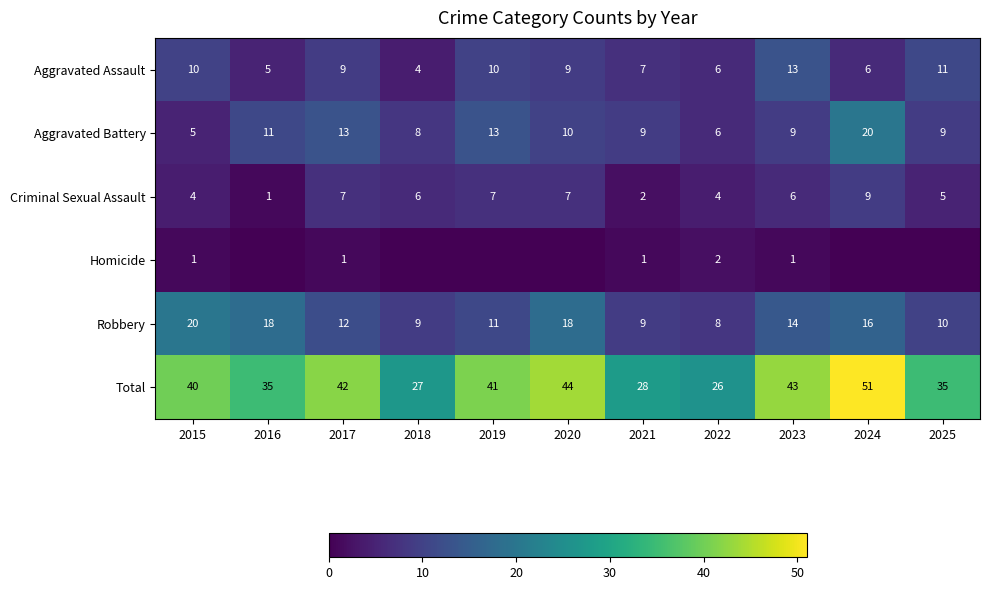

Which category has the highest value in the Total series?

2024